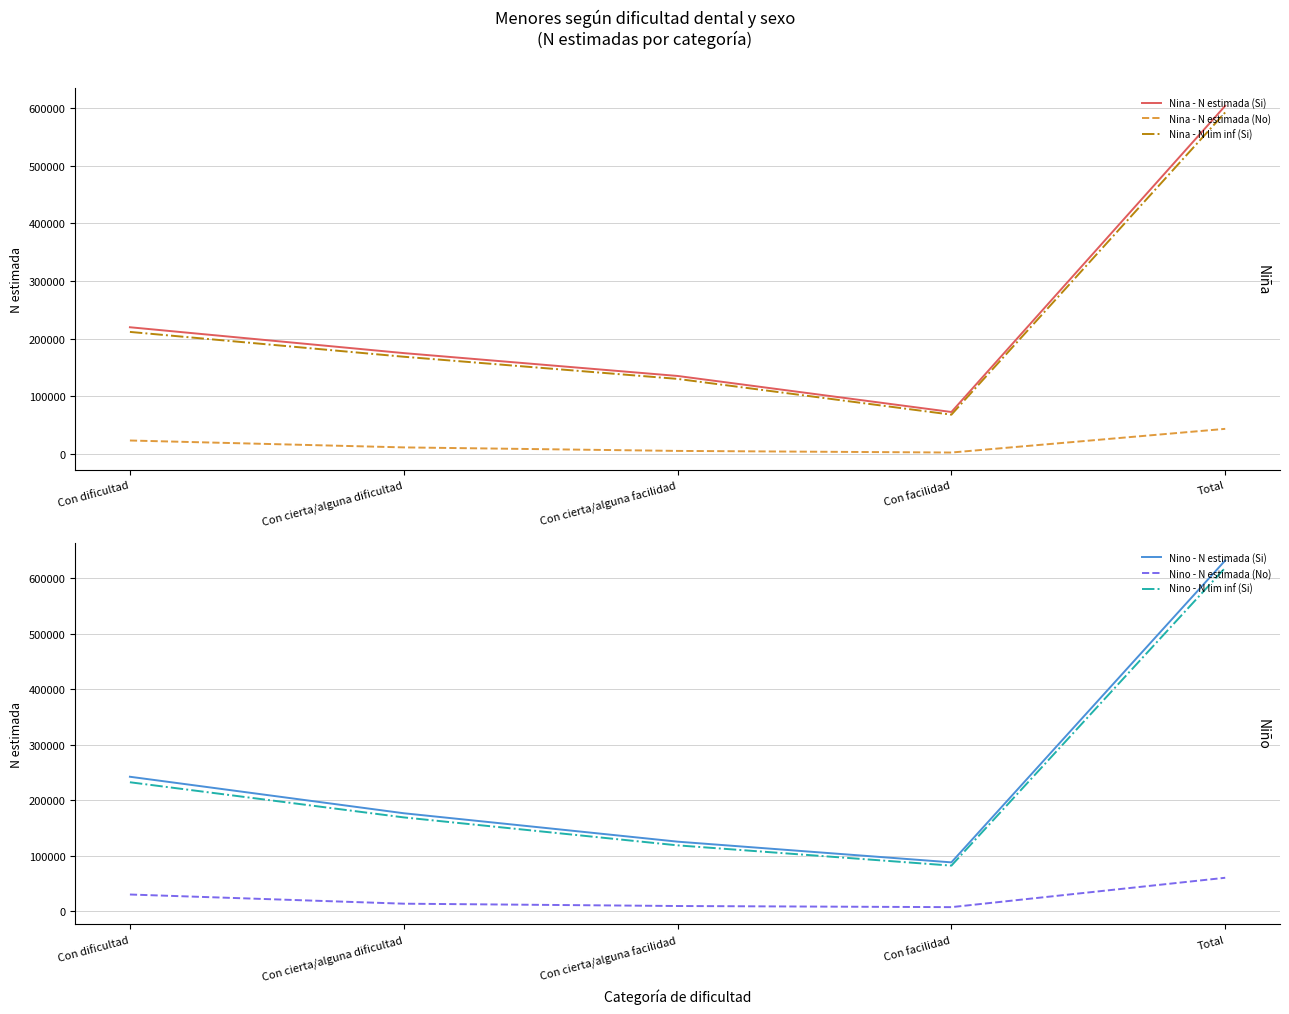

Which label corresponds to the smallest value in the chart?

Con facilidad